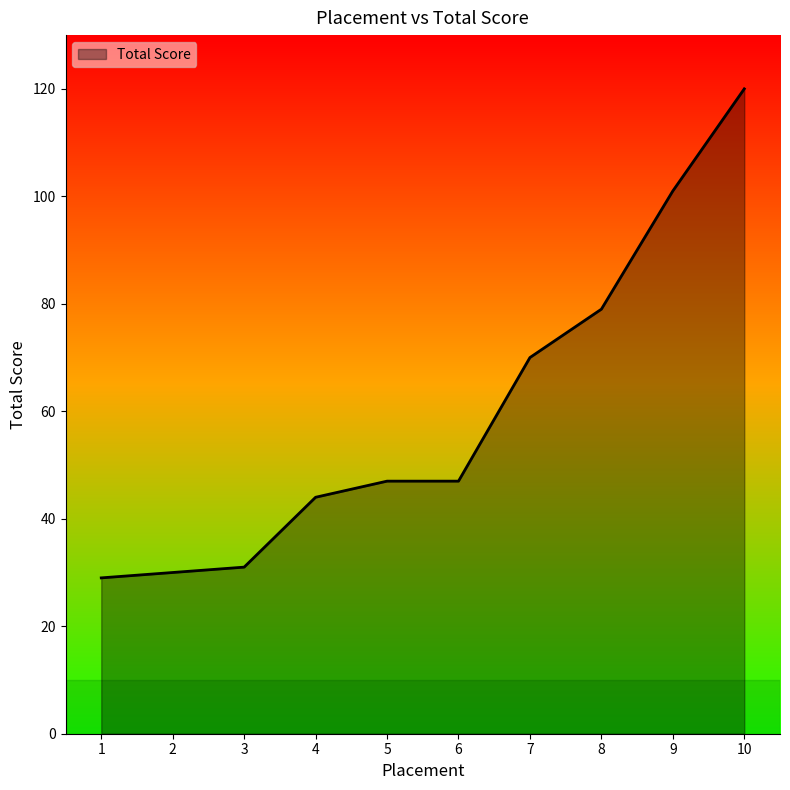

Which label corresponds to the largest value in the chart?

10